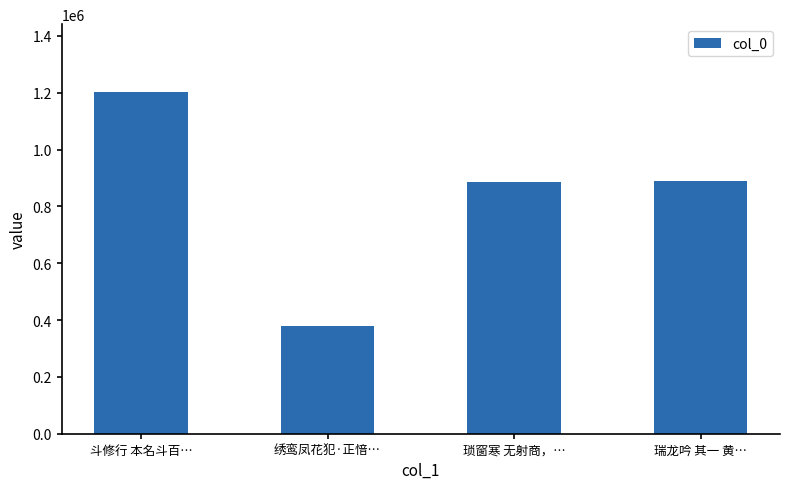

What is the value of the 1st bar from the left?

1201207